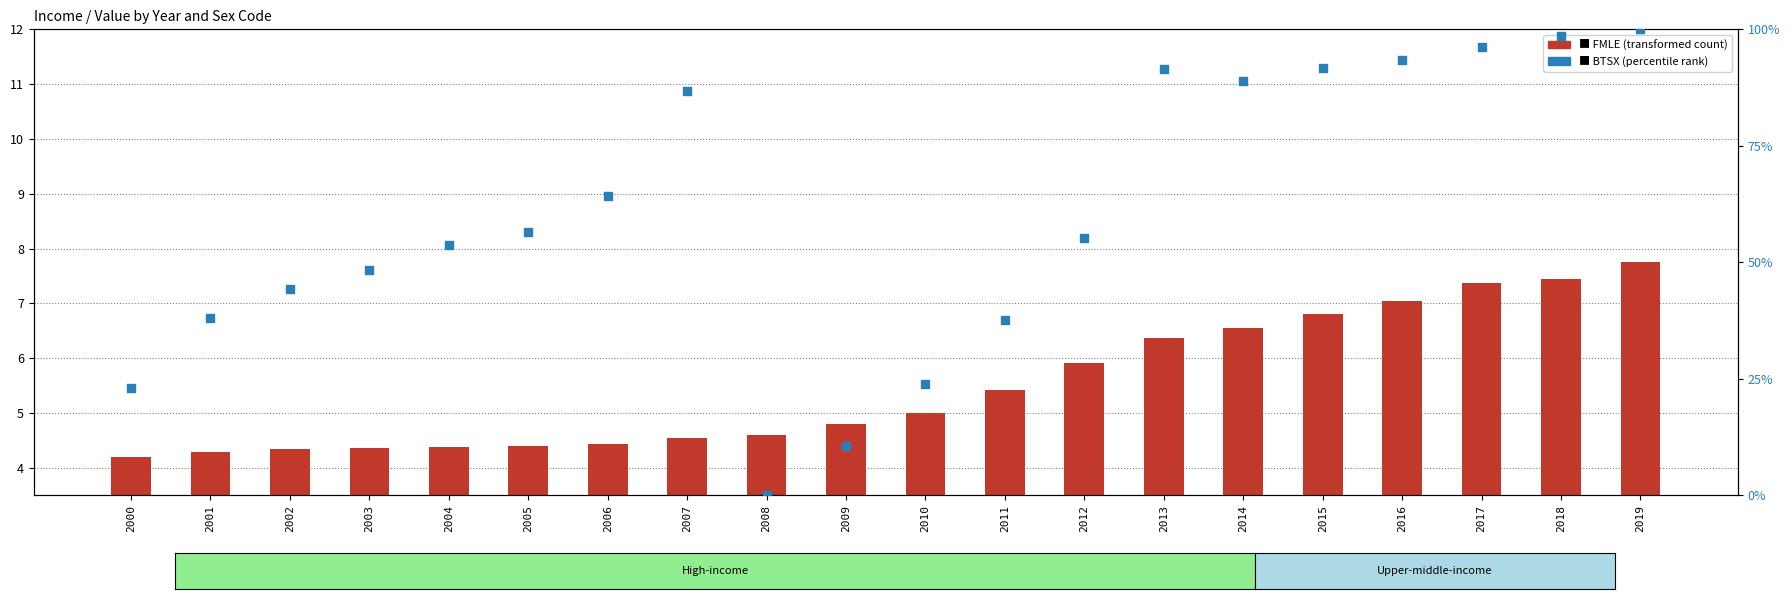

Which series has the largest total across all categories?

BTSX